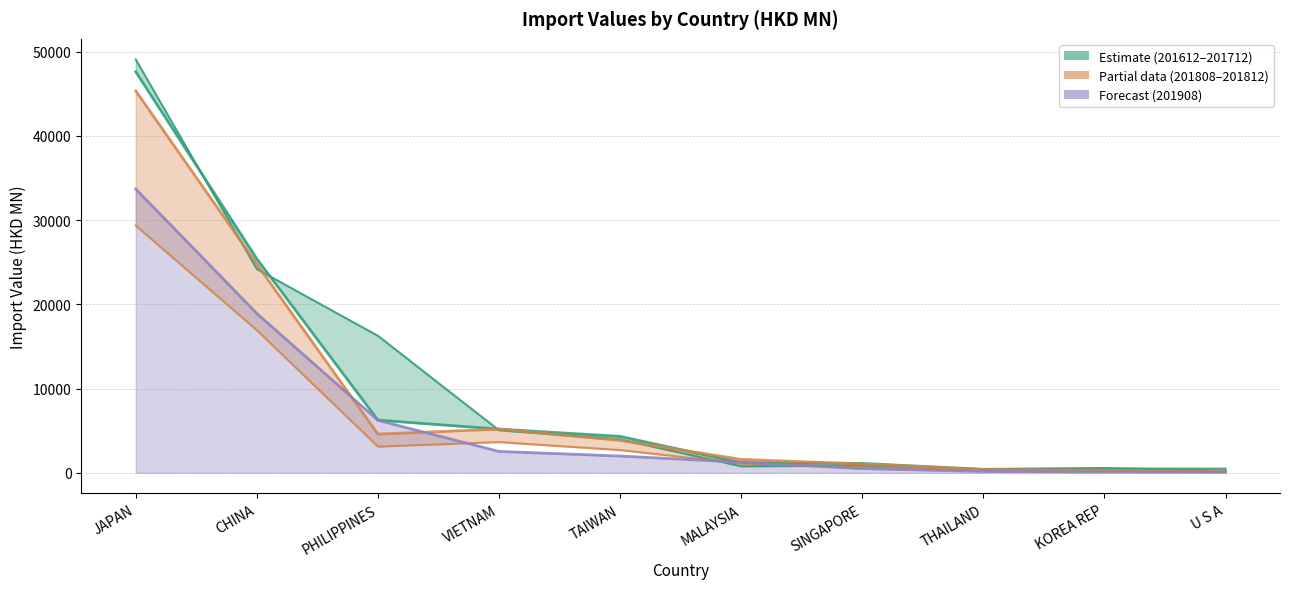

What is the sum of the 201712 values at PHILIPPINES and JAPAN?

53863.4